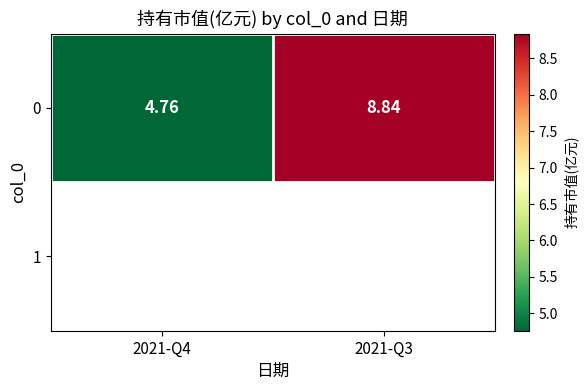

How many series are shown in this chart?

1